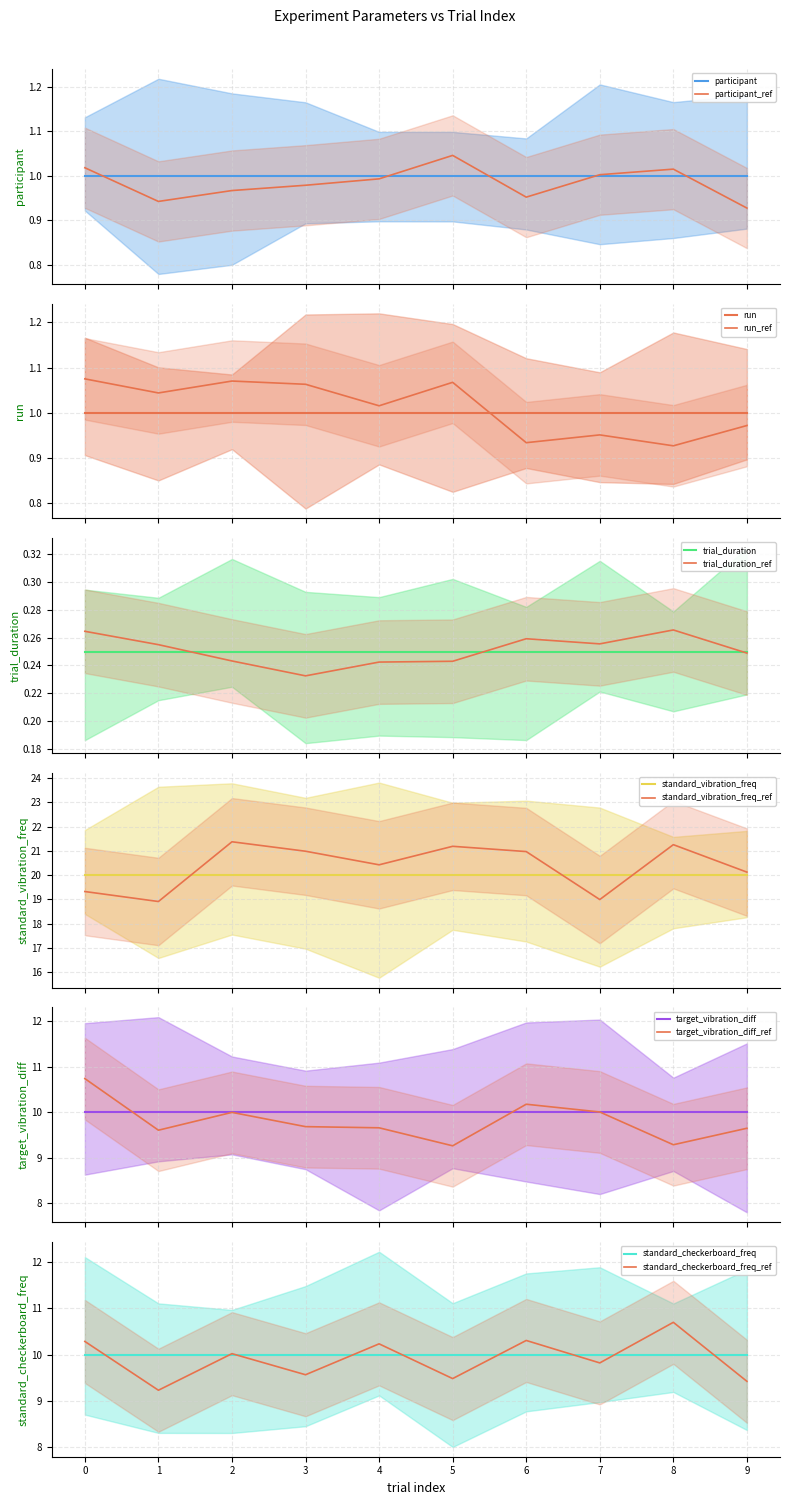

At how many categories does at least one series exceed 2?

10